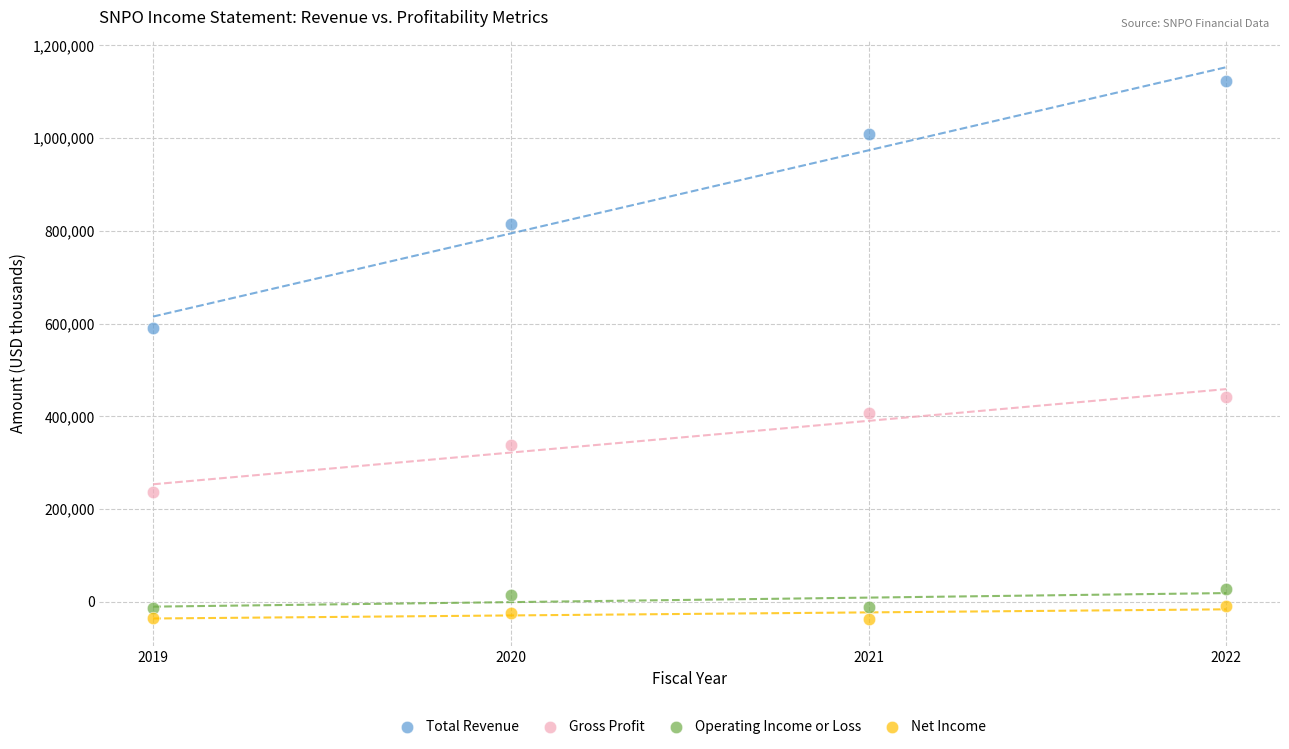

Which series reaches the minimum Y coordinate?

Net Income